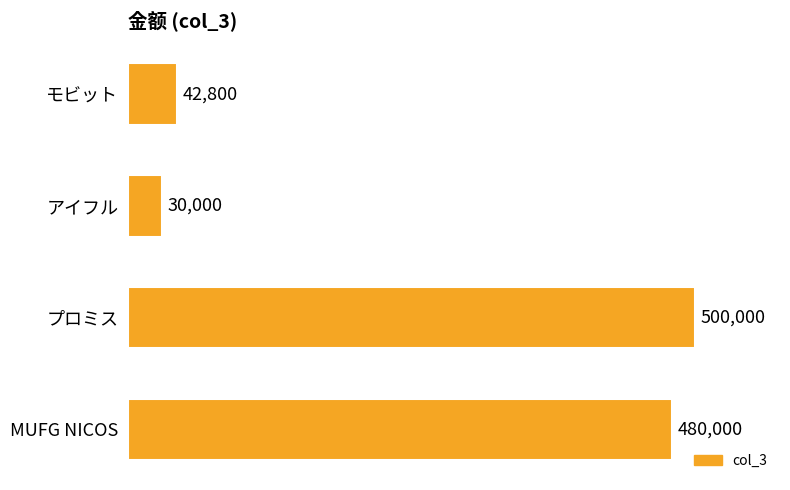

True or false: the data shows 71973 at モビット.

False